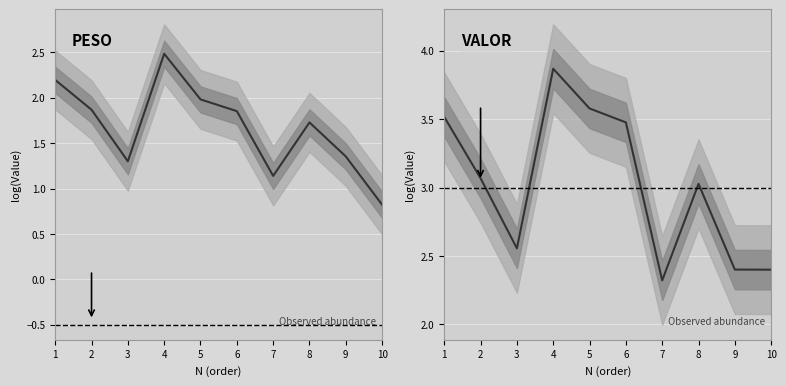

Between 1 and 5, which series saw the biggest shift?

PESO